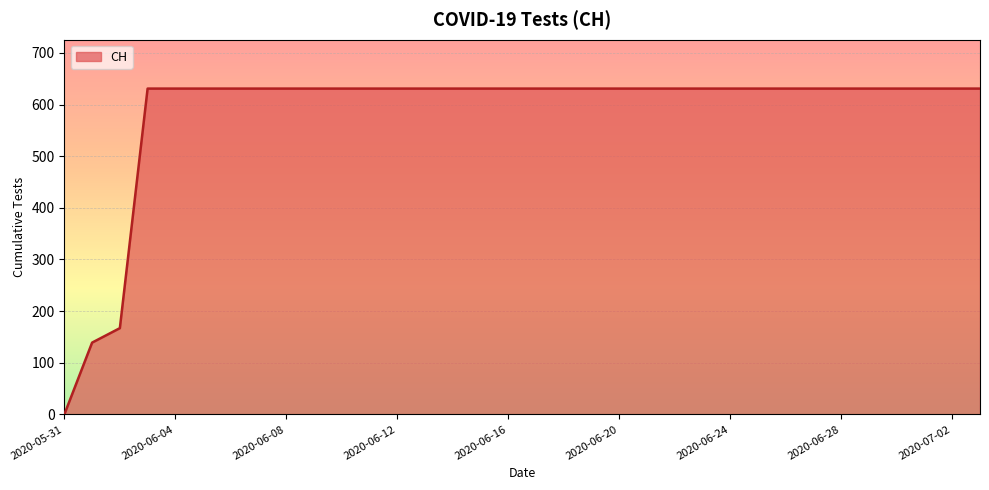

What is the average value?

584